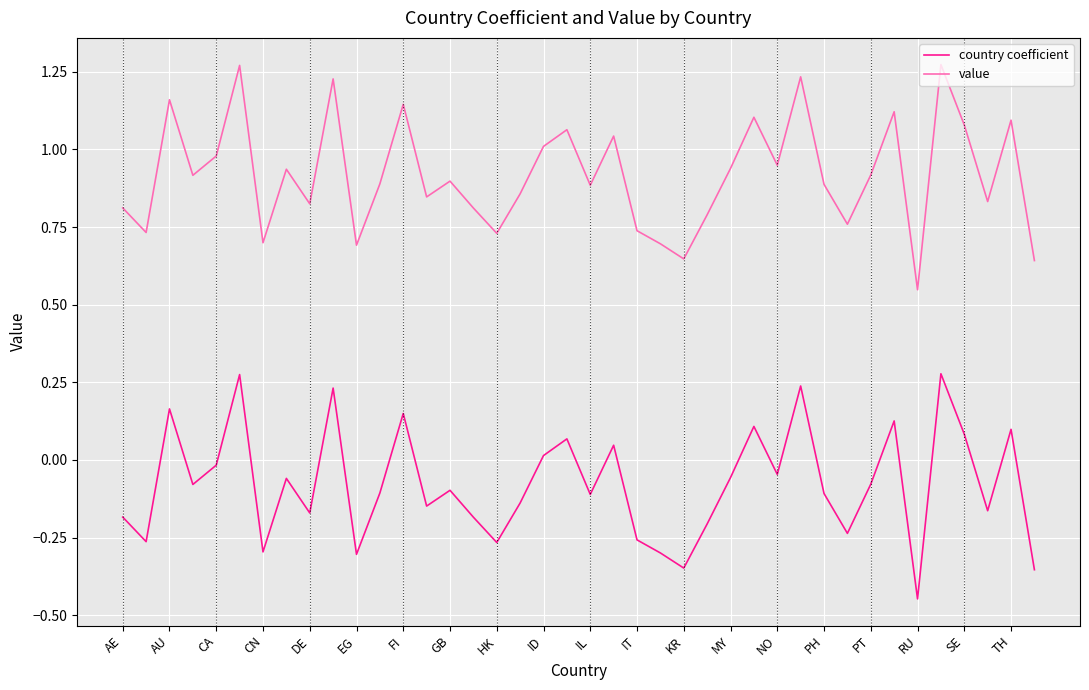

True or false: country coefficient and value intersect in this chart.

False